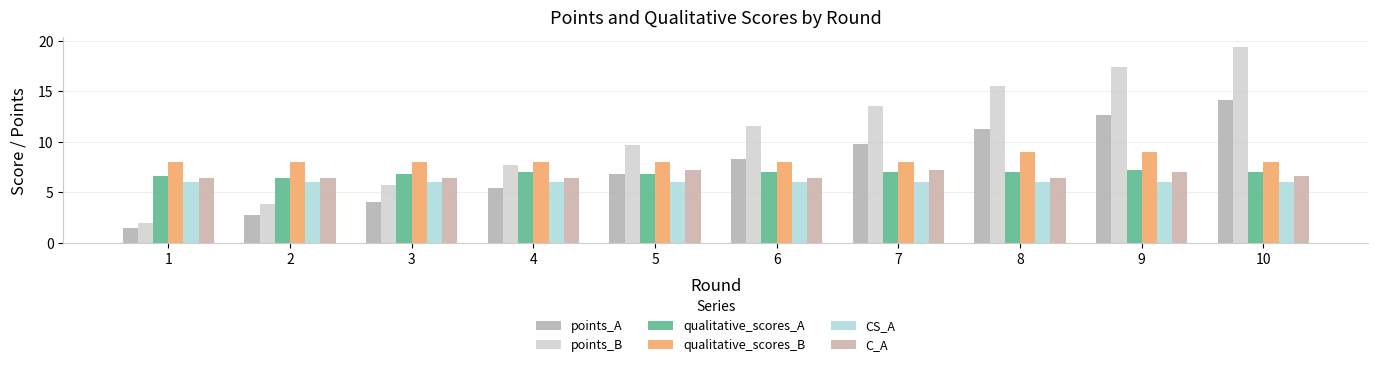

How many groups of bars are there?

10